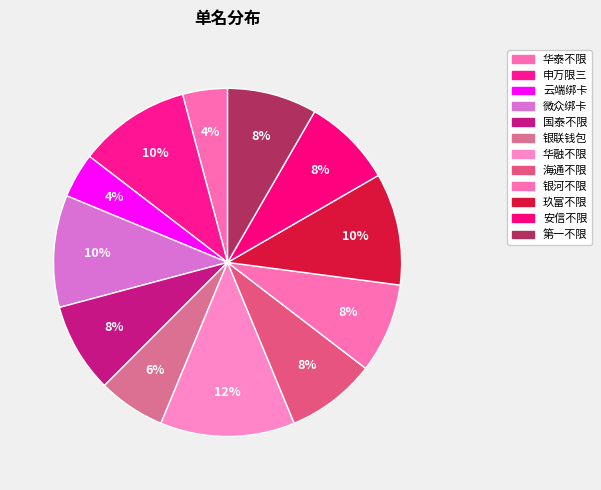

How many segments does this pie chart have?

12